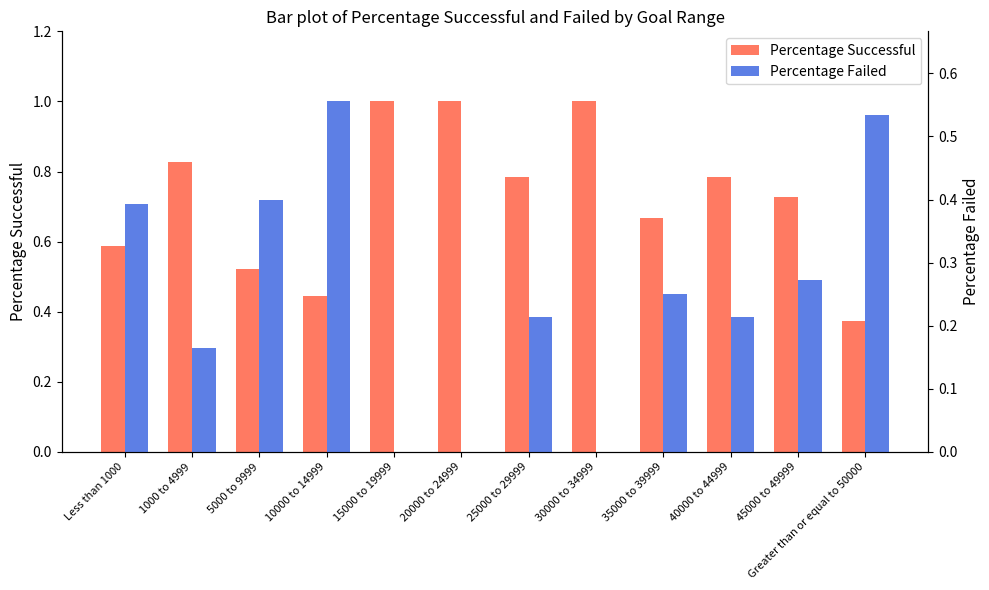

Rank the series at 20000 to 24999 from lowest to highest value.

Percentage Failed, Percentage Successful